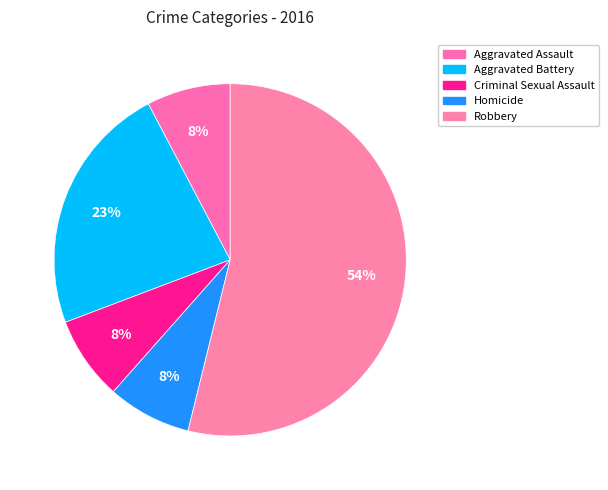

Is it true that Criminal Sexual Assault is 17% of the pie?

False